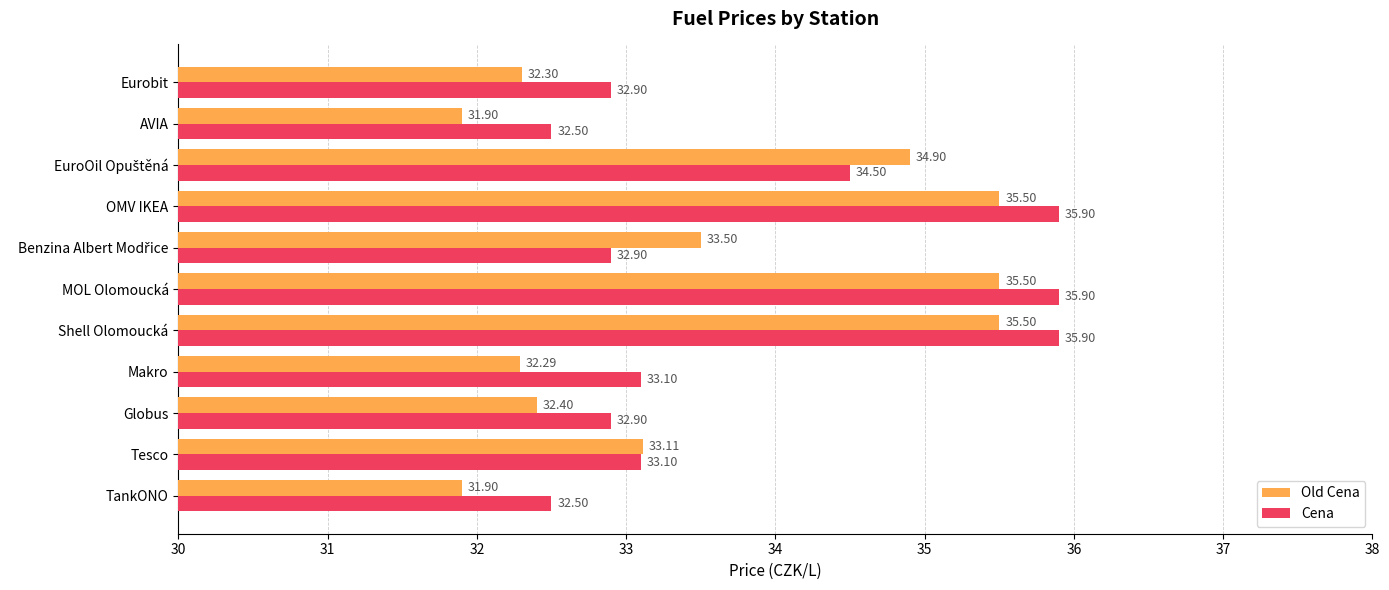

What is the difference between the maximum and minimum values in the Cena series?

3.4